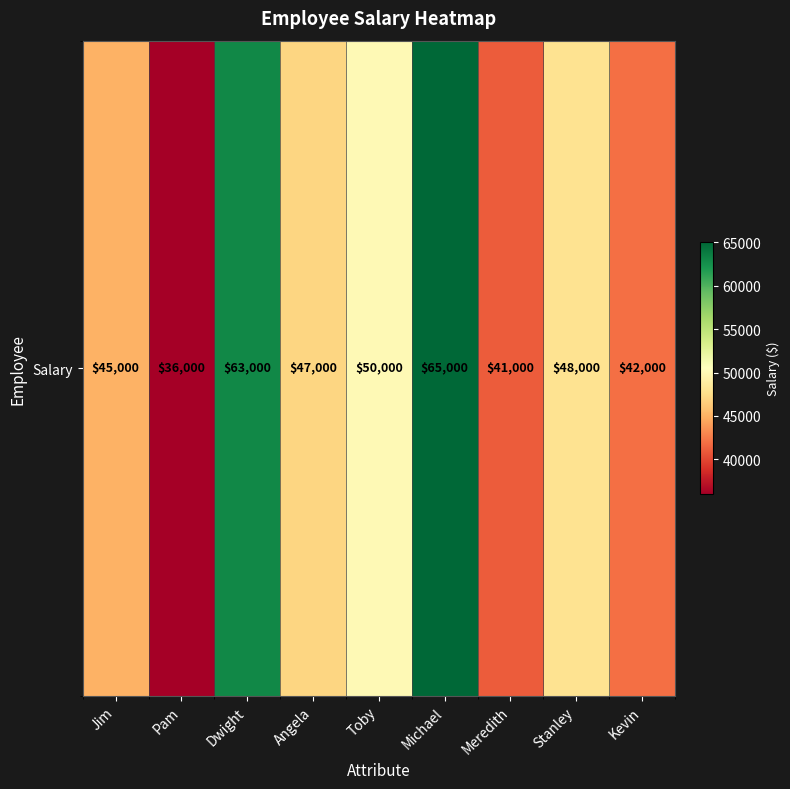

Count the number of data series in this chart.

1